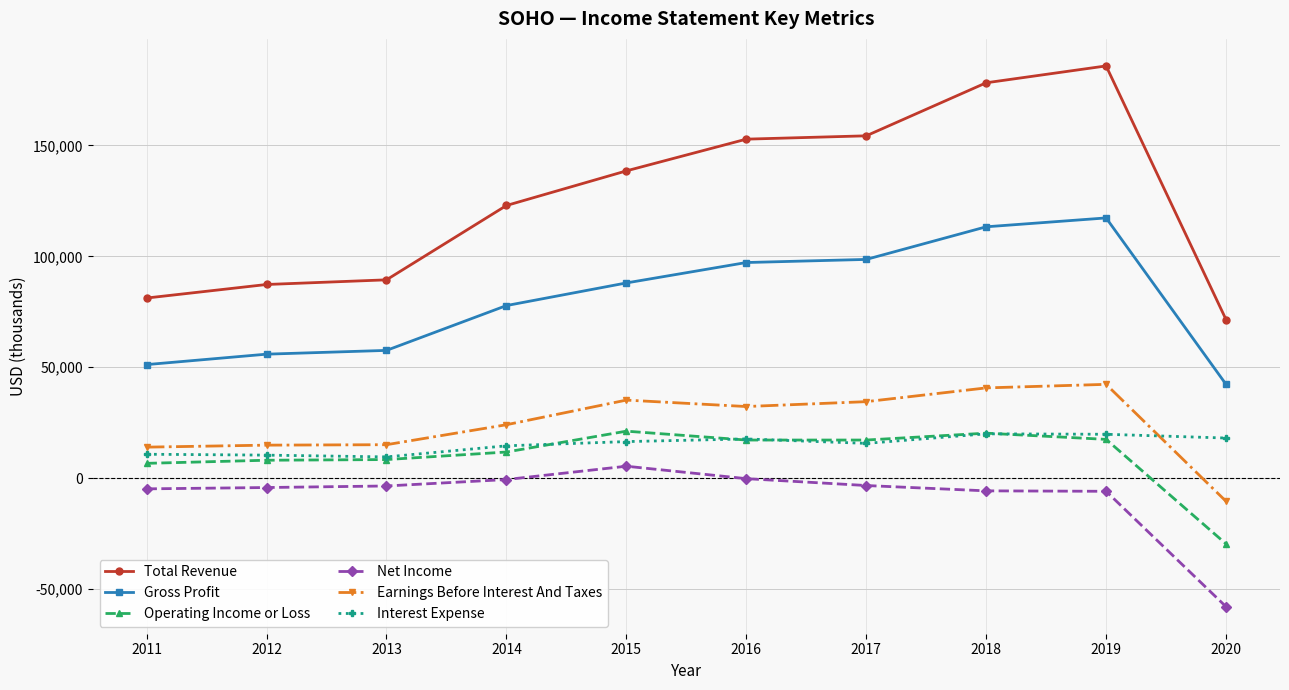

What is the sum of the Interest Expense values at 2016 and 2015?

34200